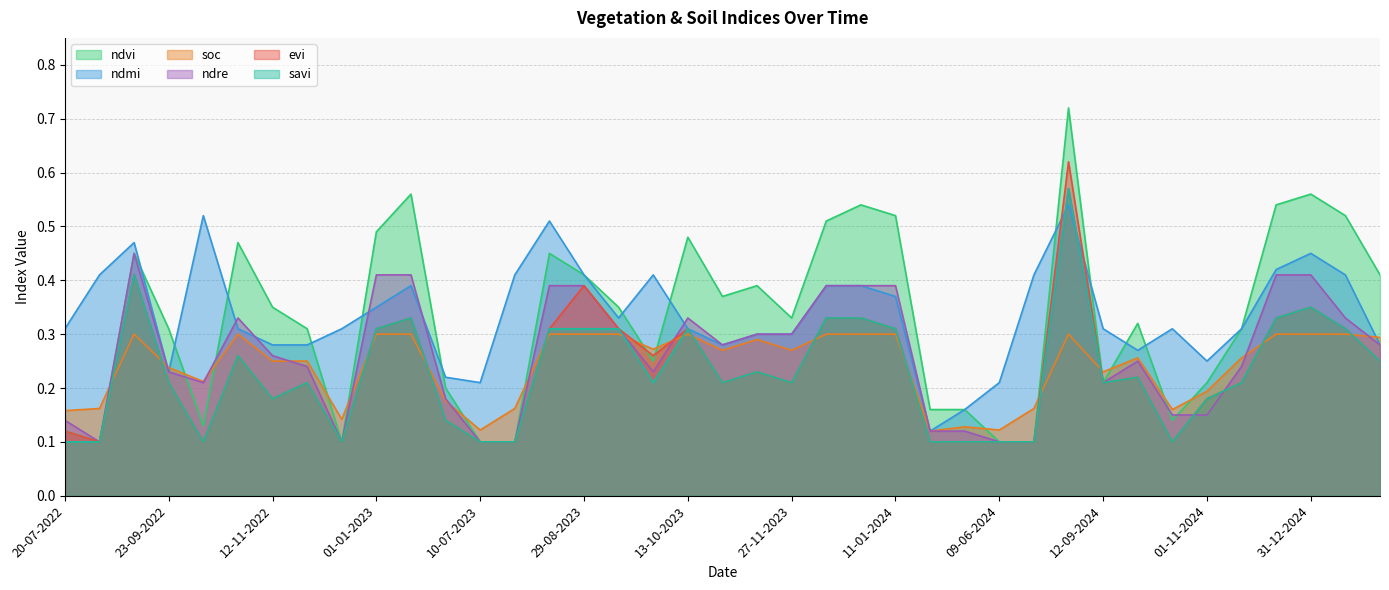

True or false: soc has a value of 0.2 at 19-08-2022.

True